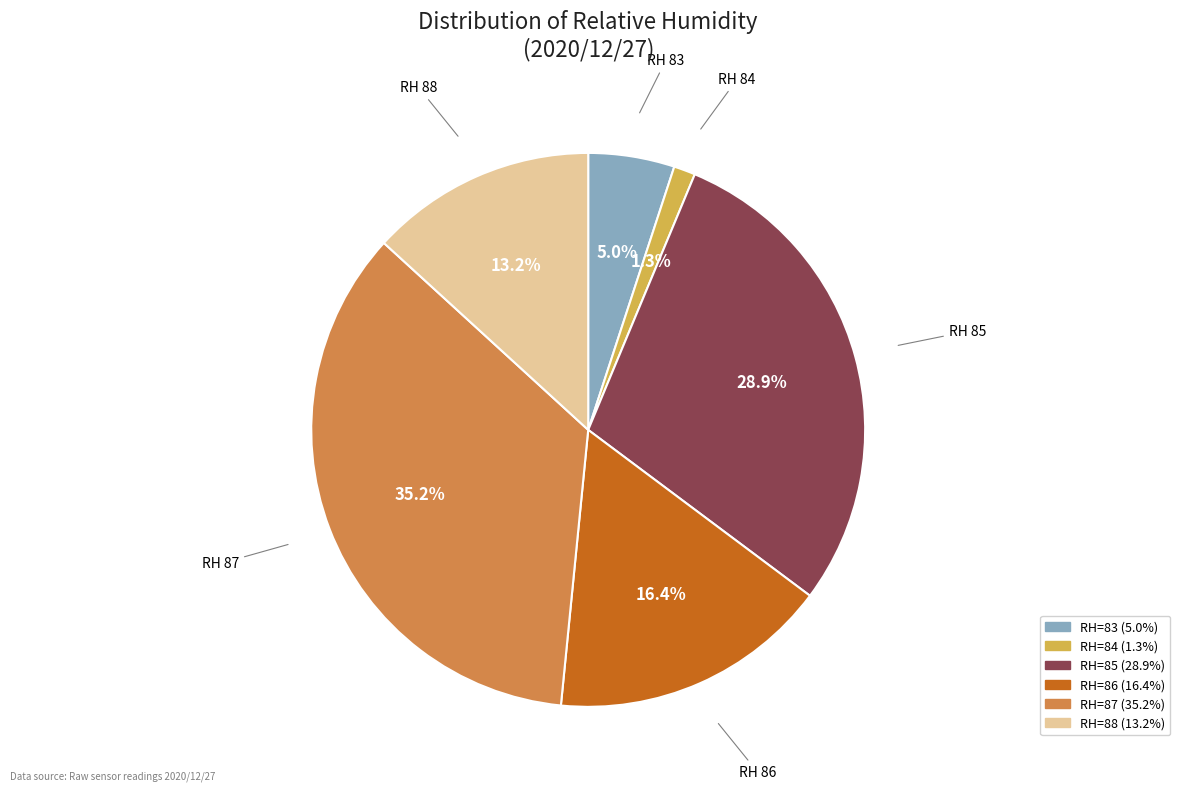

To the nearest percent, what is the difference between the largest and smallest slice percentages?

34%